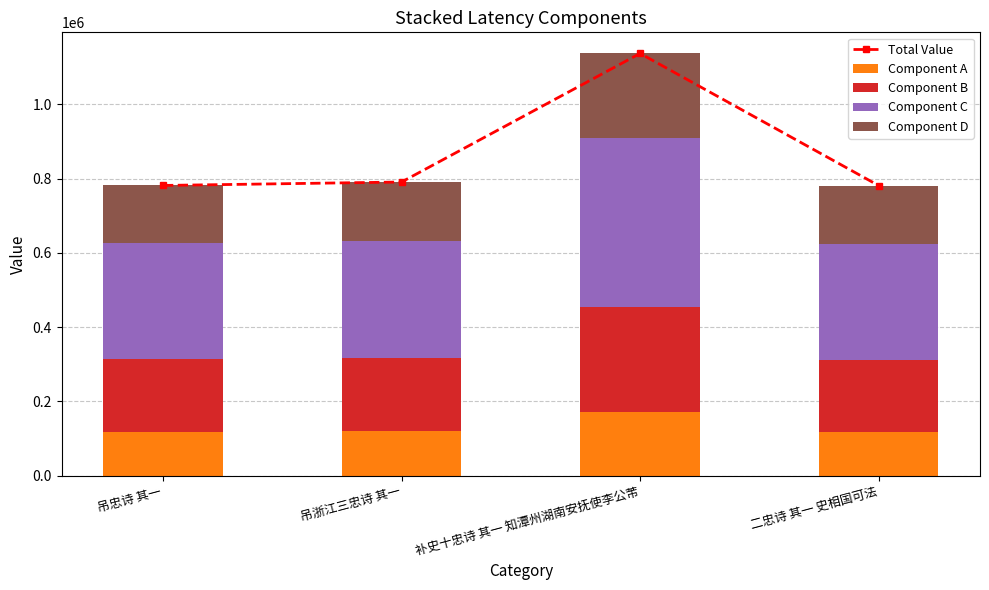

What is the label of the 3rd bar from the right?

吊浙江三忠诗 其一